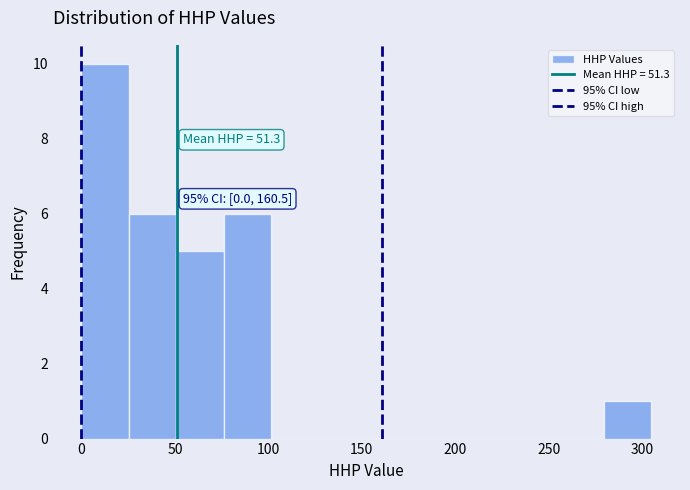

Which range on the x-axis has the tallest bar?

0 to 25